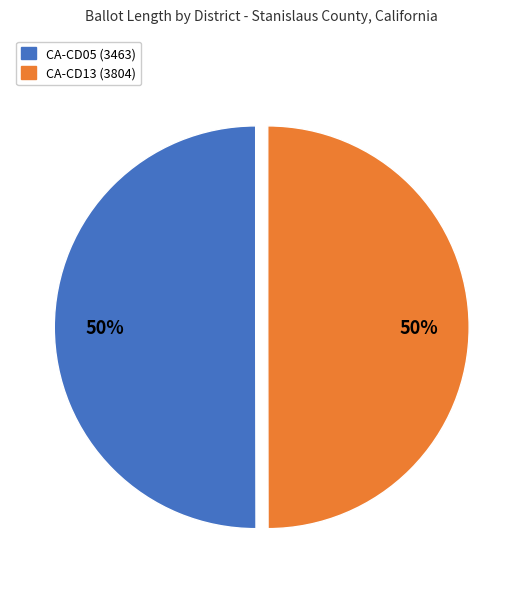

Combined, do CA-CD13 (3804) and CA-CD05 (3463) account for over 50%?

Yes